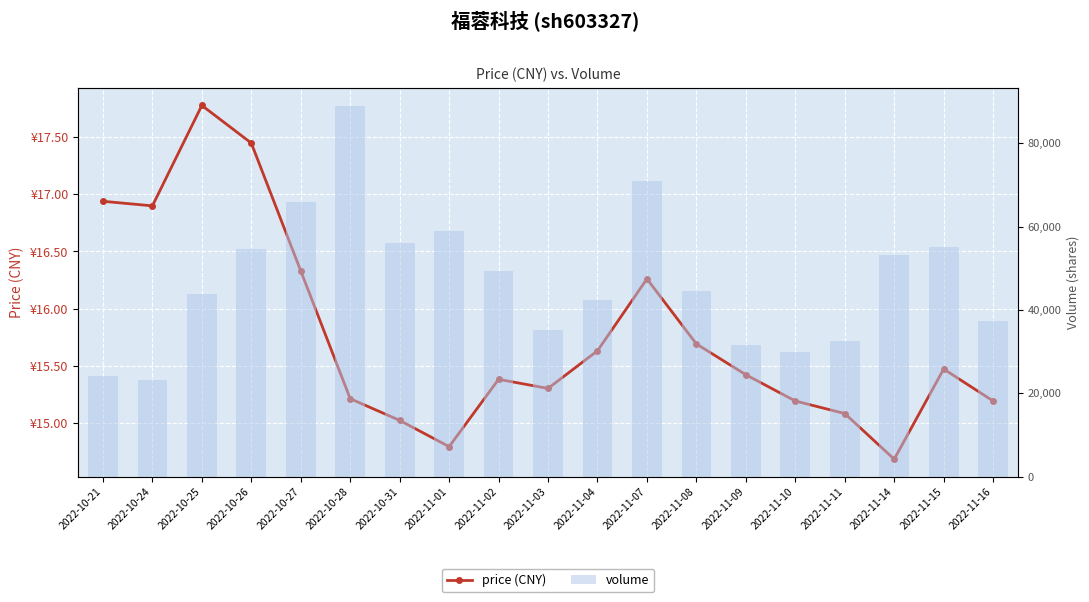

Are the bars horizontal?

No